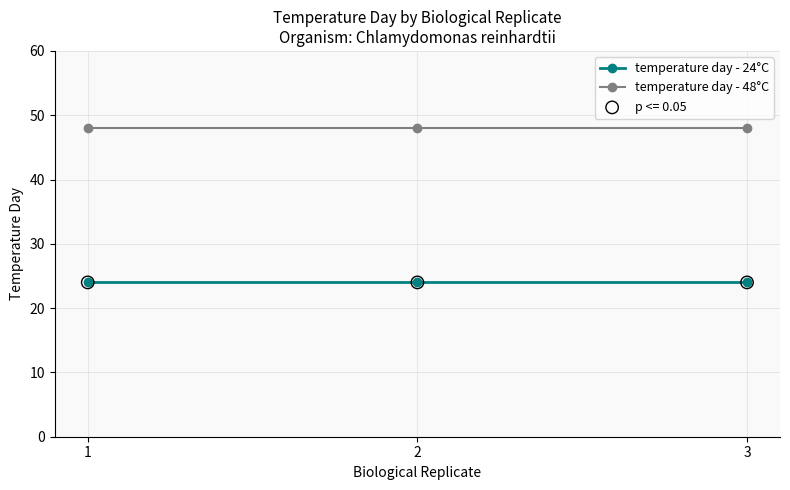

What is the difference between the highest and lowest values at 2?

24